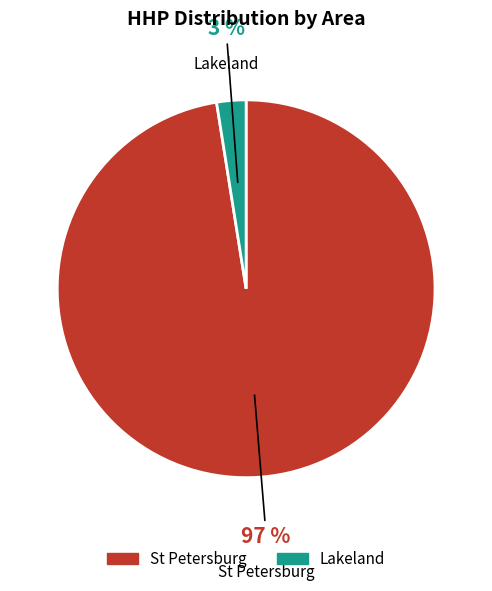

To the nearest percent, what is the average slice percentage?

50%